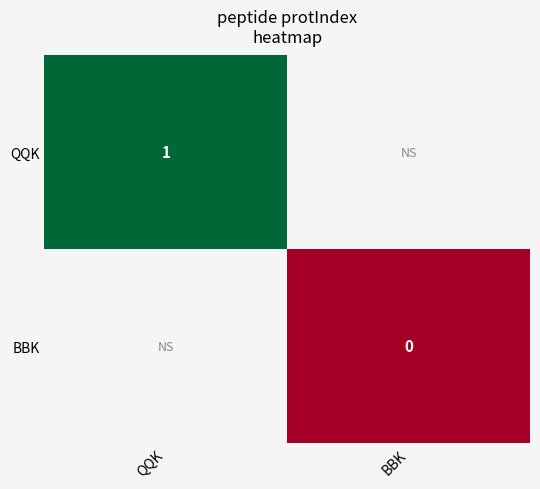

The value of QQK at QQK is 1. True or false?

True